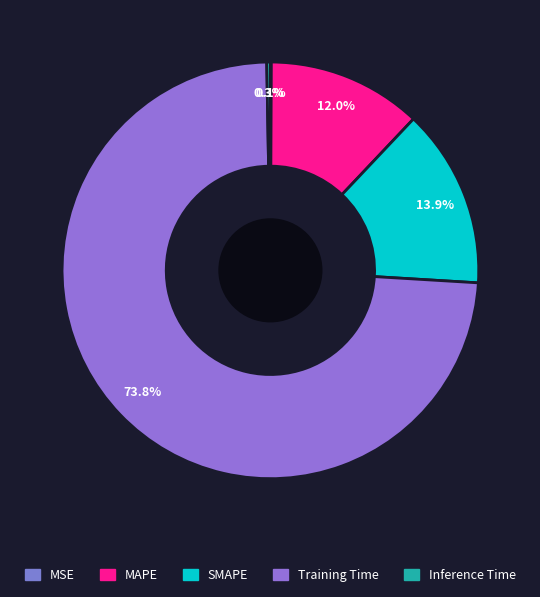

To the nearest percent, what is the difference between the Inference Time and MAPE slice percentages?

12%